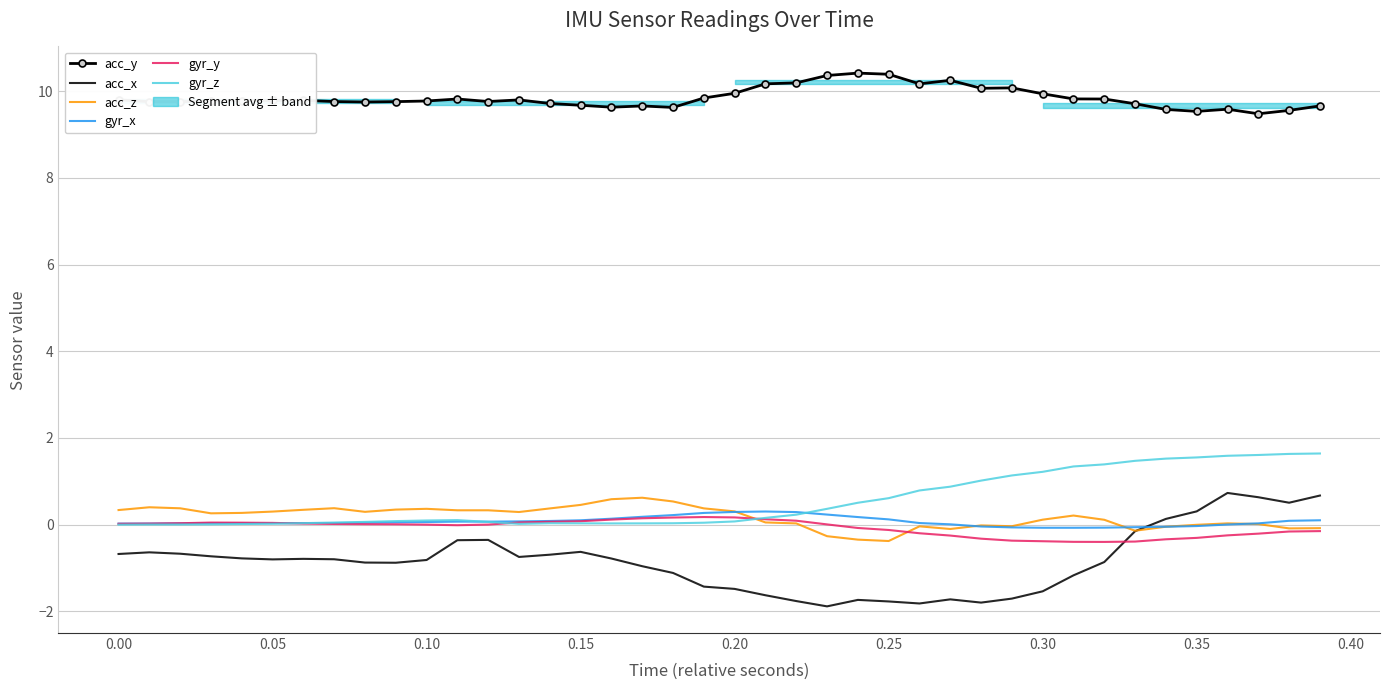

What is the minimum value for acc_x?

-1.9